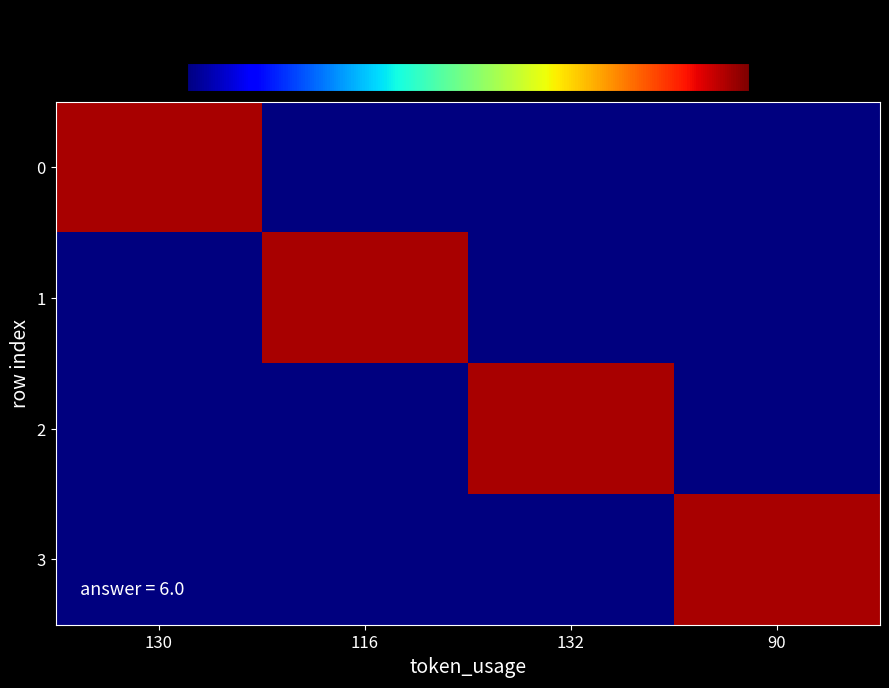

Reading right to left, list all the values displayed in this chart.

0: 90=0.0	132=0.0	116=0.0	130=6.0
1: 90=0.0	132=0.0	116=6.0	130=0.0
2: 90=0.0	132=6.0	116=0.0	130=0.0
3: 90=6.0	132=0.0	116=0.0	130=0.0